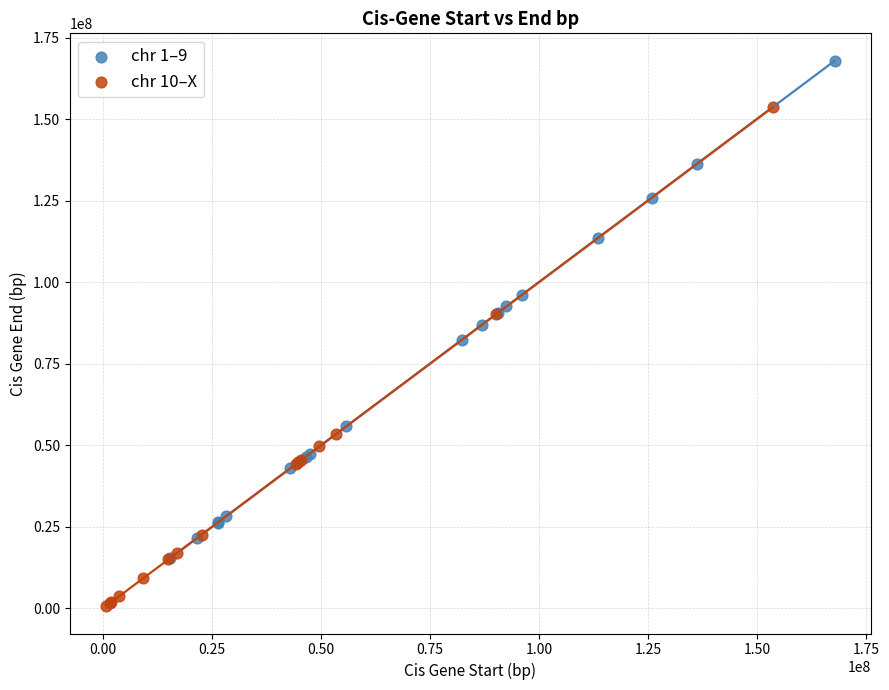

Which series contains the lowest Y value?

chr 10–X